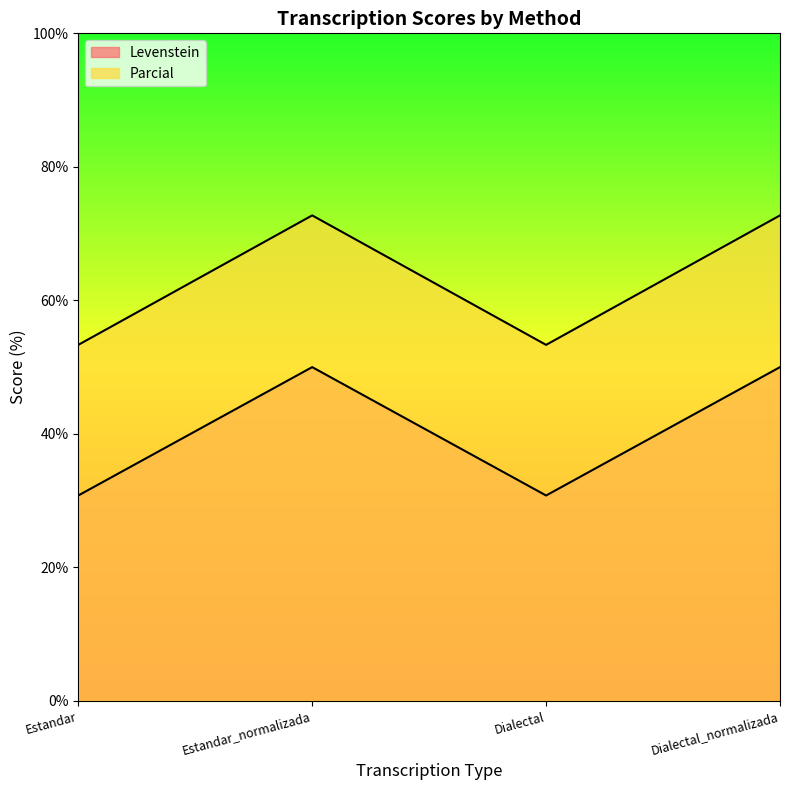

What is the label of the 2nd point from the right?

Dialectal